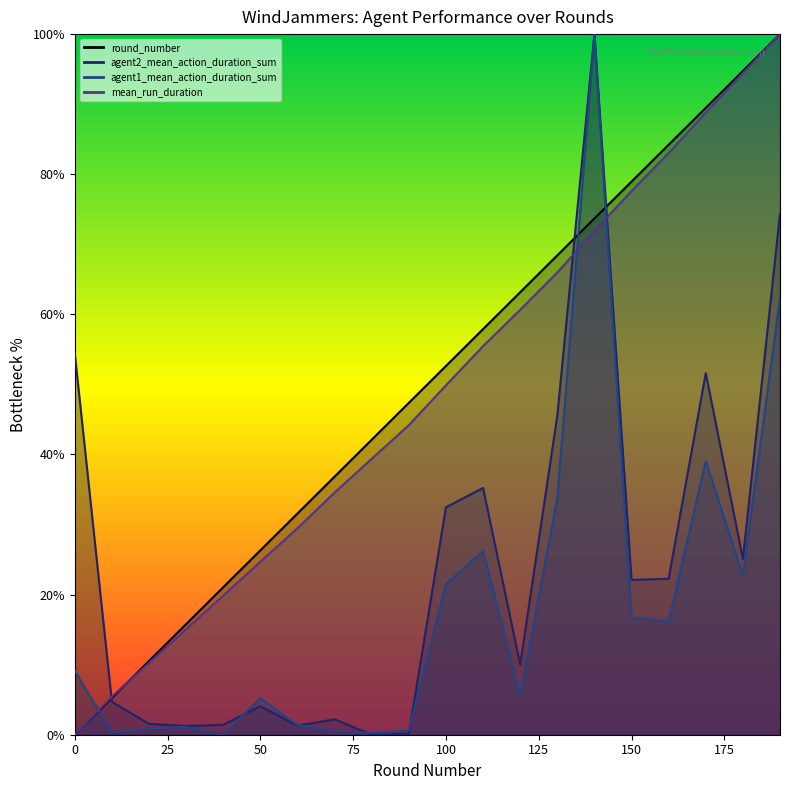

What value does the agent1_mean_action_duration_sum series have at 0?

9.1